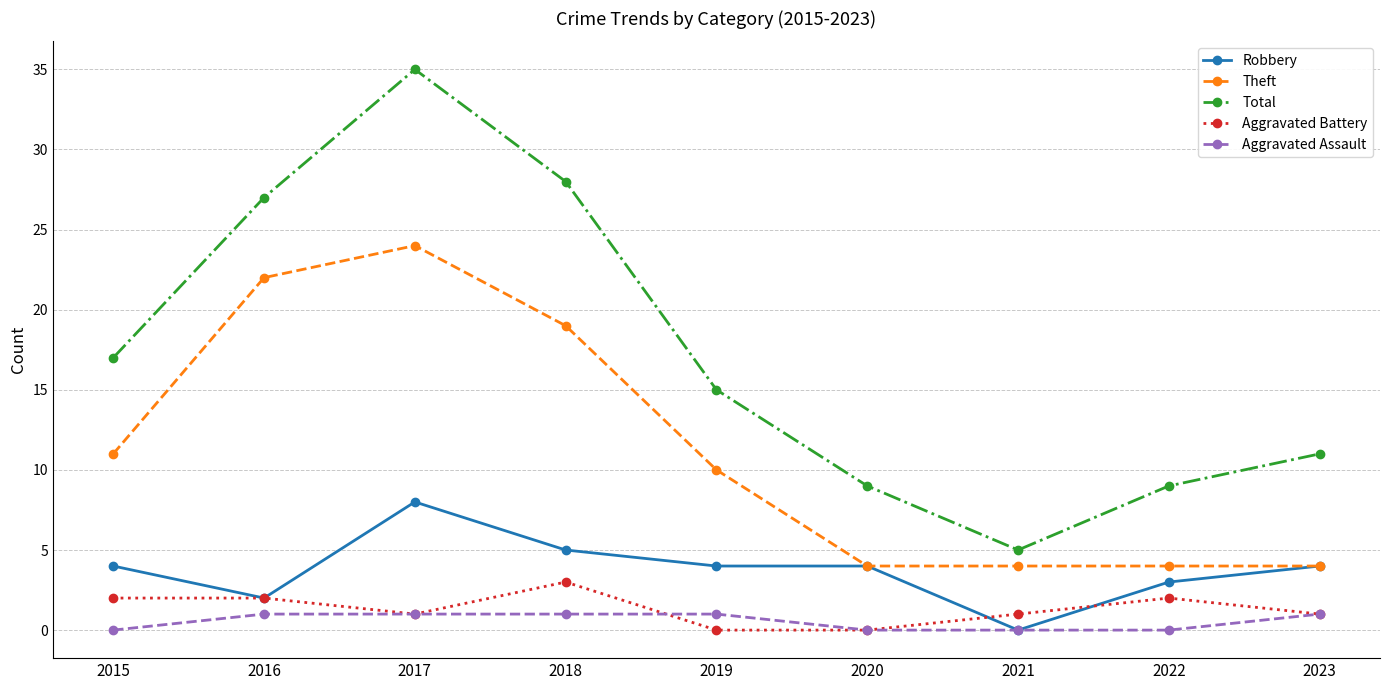

Which label corresponds to the largest value in the chart?

2017